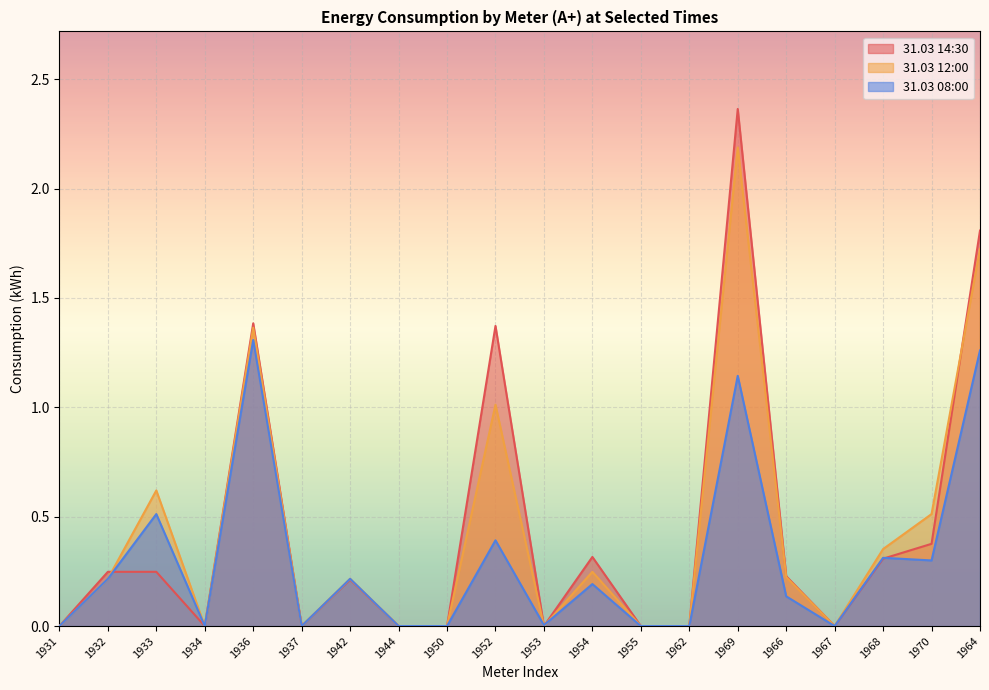

How many distinct data groups are displayed?

3